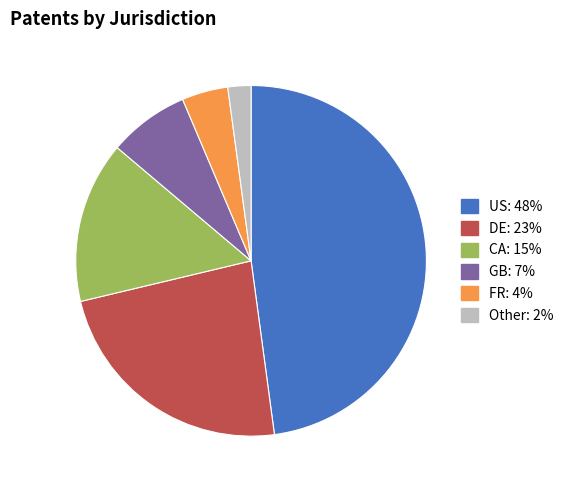

Which category has the smallest portion of the pie?

Other